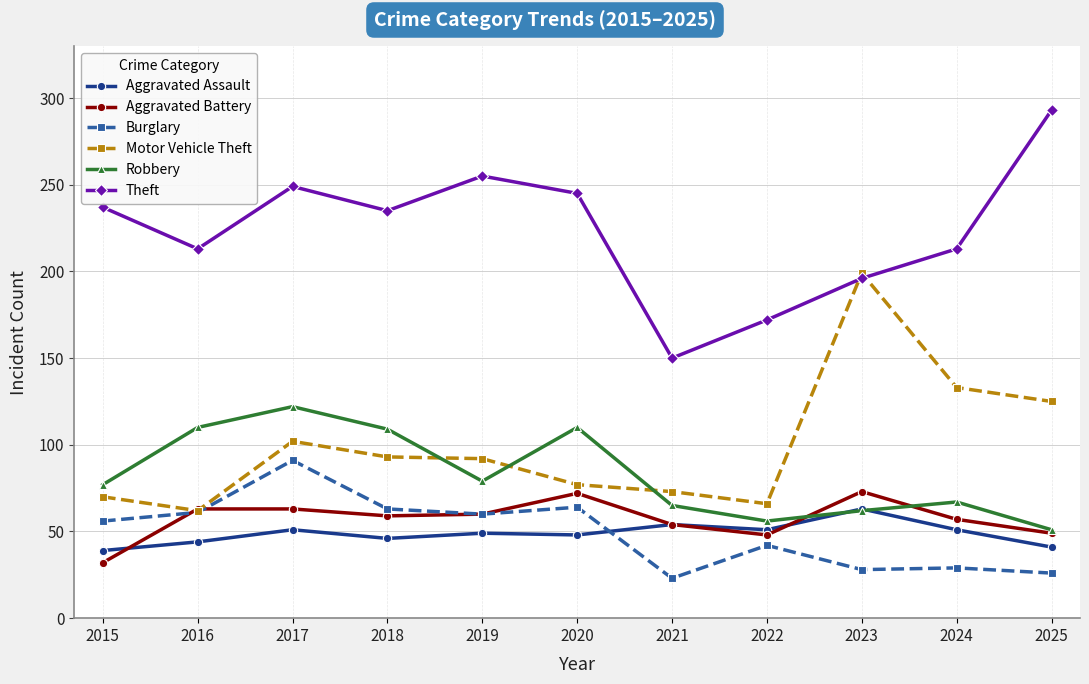

At how many categories does at least one series exceed 286?

1